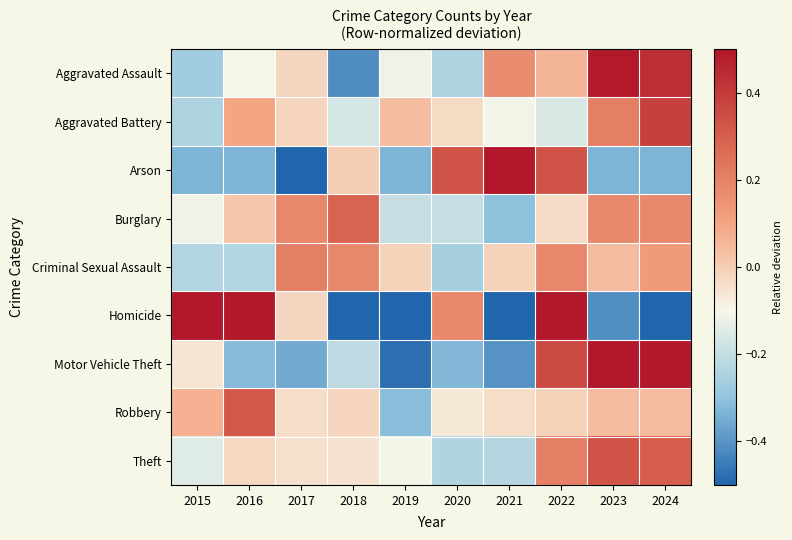

Reading left to right, transcribe all the data shown in this chart.

Aggravated Assault: 2015=-0.3	2016=-0.1	2017=-0.0	2018=-0.4	2019=-0.1	2020=-0.2	2021=0.2	2022=0.1	2023=0.5	2024=0.4
Aggravated Battery: 2015=-0.2	2016=0.1	2017=-0.0	2018=-0.2	2019=0.0	2020=-0.0	2021=-0.1	2022=-0.2	2023=0.2	2024=0.4
Arson: 2015=-0.3	2016=-0.3	2017=-0.7	2018=0.0	2019=-0.3	2020=0.3	2021=1.7	2022=0.3	2023=-0.3	2024=-0.3
Burglary: 2015=-0.1	2016=0.0	2017=0.2	2018=0.3	2019=-0.2	2020=-0.2	2021=-0.3	2022=-0.0	2023=0.2	2024=0.2
Criminal Sexual Assault: 2015=-0.2	2016=-0.2	2017=0.2	2018=0.2	2019=-0.0	2020=-0.3	2021=-0.0	2022=0.2	2023=0.0	2024=0.1
Homicide: 2015=1.5	2016=0.6	2017=-0.0	2018=-0.6	2019=-1.0	2020=0.2	2021=-0.6	2022=1.0	2023=-0.4	2024=-0.6
Motor Vehicle Theft: 2015=-0.1	2016=-0.3	2017=-0.4	2018=-0.2	2019=-0.5	2020=-0.3	2021=-0.4	2022=0.4	2023=1.3	2024=0.5
Robbery: 2015=0.1	2016=0.3	2017=-0.0	2018=-0.0	2019=-0.3	2020=-0.1	2021=-0.0	2022=-0.0	2023=0.0	2024=0.0
Theft: 2015=-0.1	2016=-0.0	2017=-0.0	2018=-0.0	2019=-0.1	2020=-0.2	2021=-0.2	2022=0.2	2023=0.3	2024=0.3